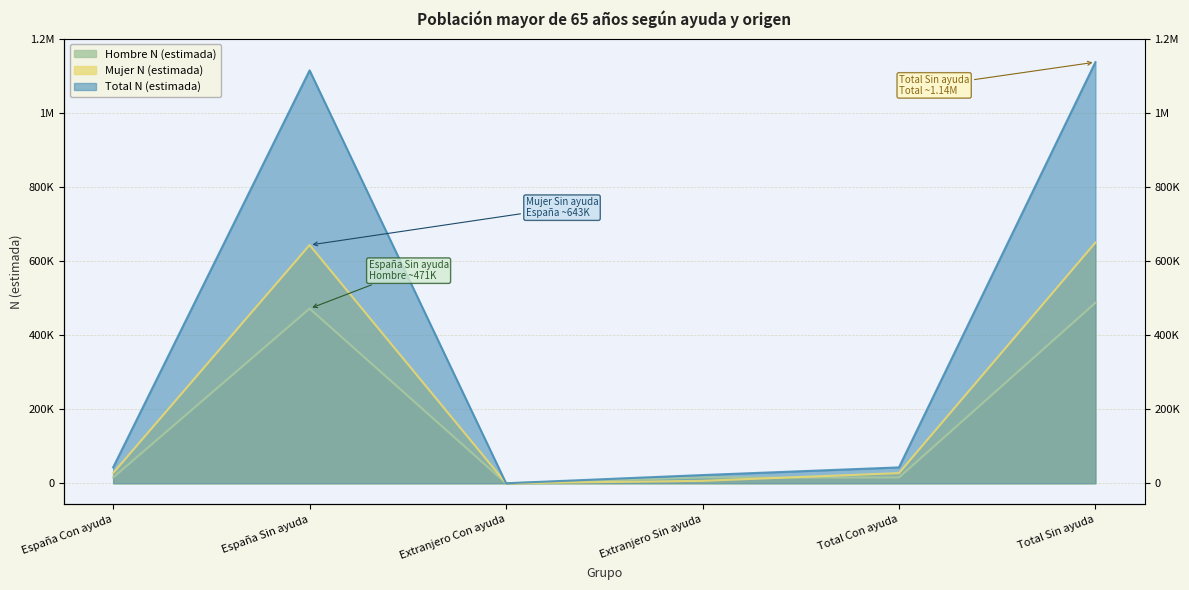

Rank the series by their maximum value, from lowest to highest.

Hombre N (estimada), Mujer N (estimada), Total N (estimada)